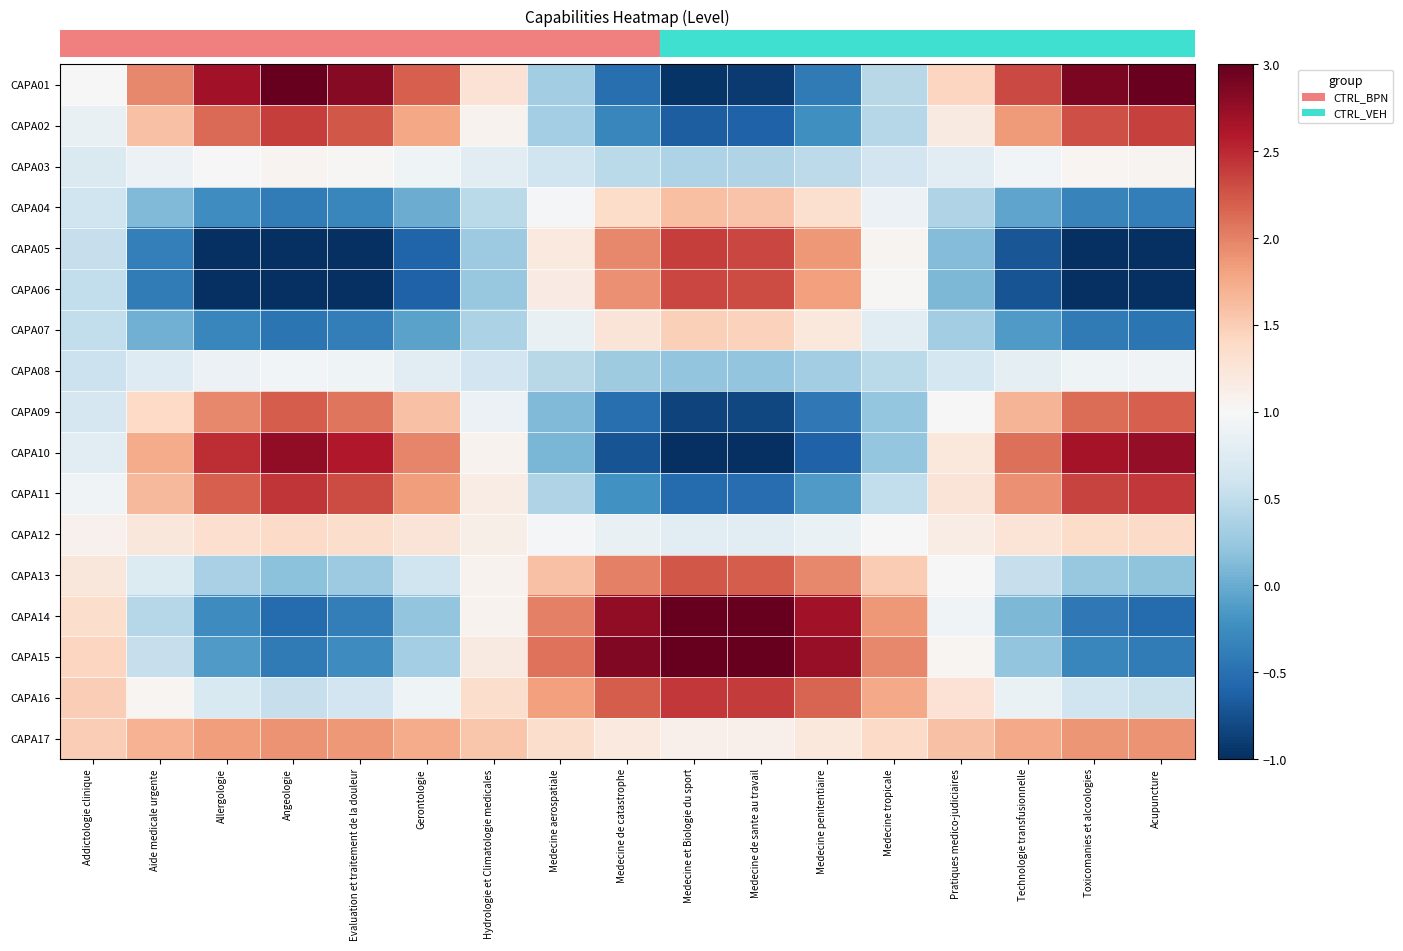

Which has a higher value, Medecine de sante au travail or Evaluation et traitement de la douleur?

Evaluation et traitement de la douleur